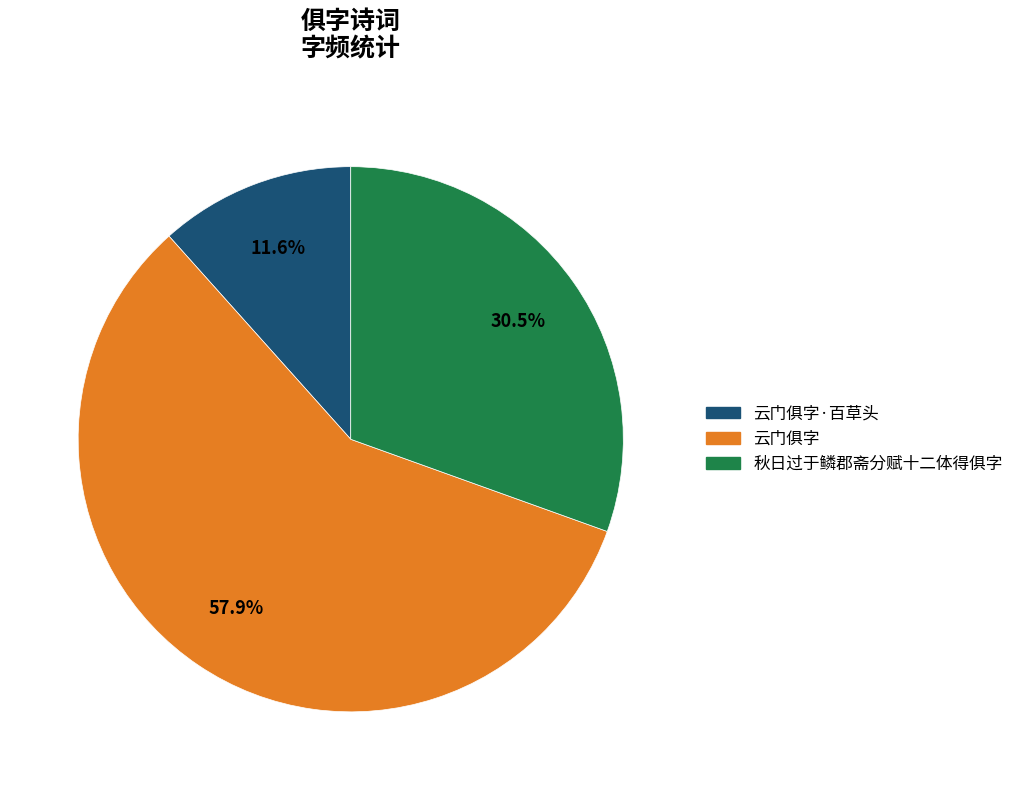

Is there any slice that represents more than half of the pie?

Yes